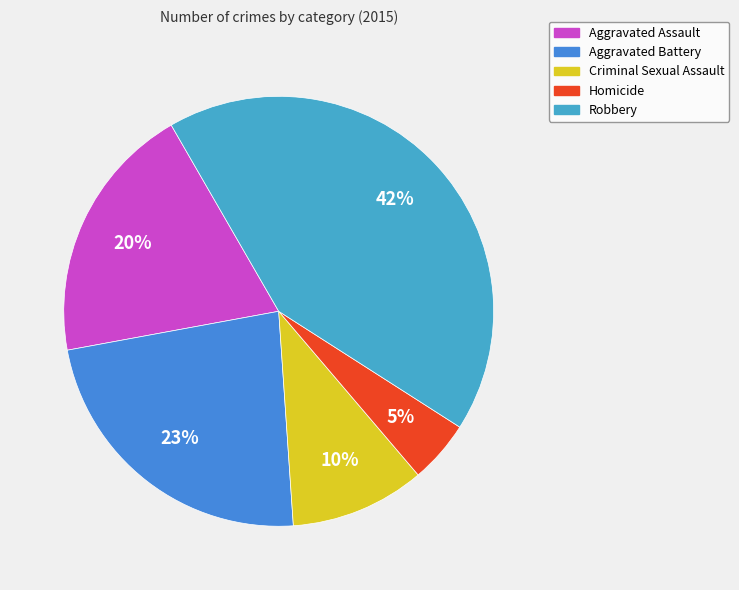

To the nearest percent, what portion does Homicide represent?

5%